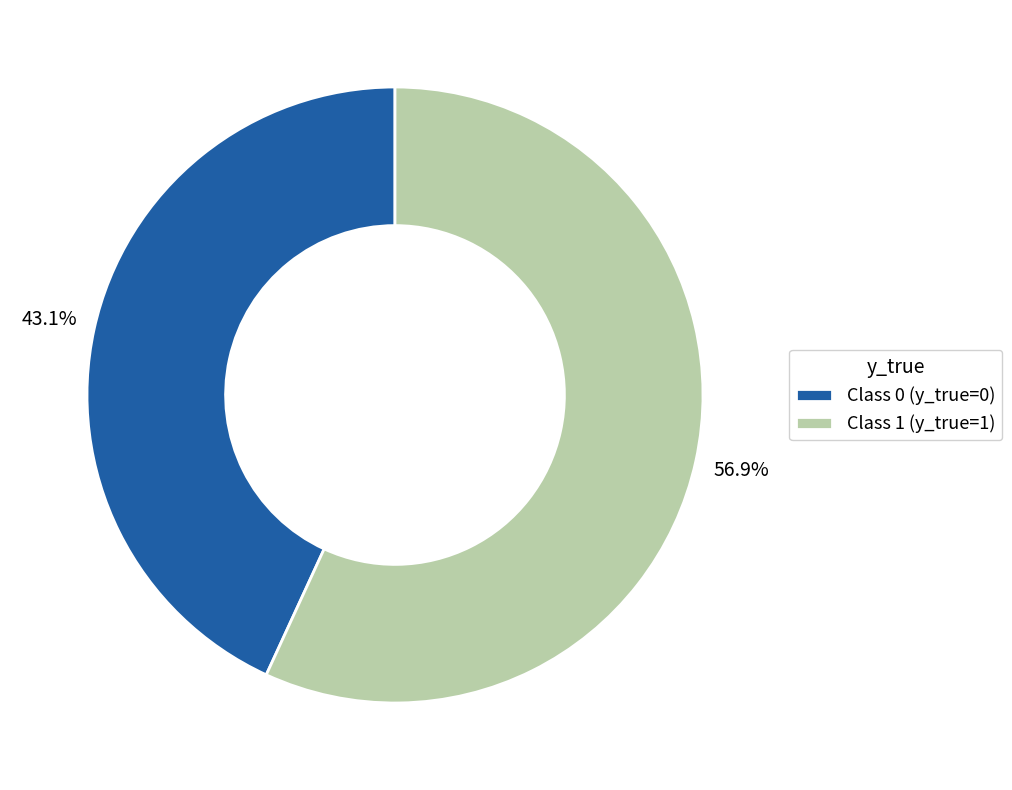

To the nearest percent, what is the average slice percentage?

50%